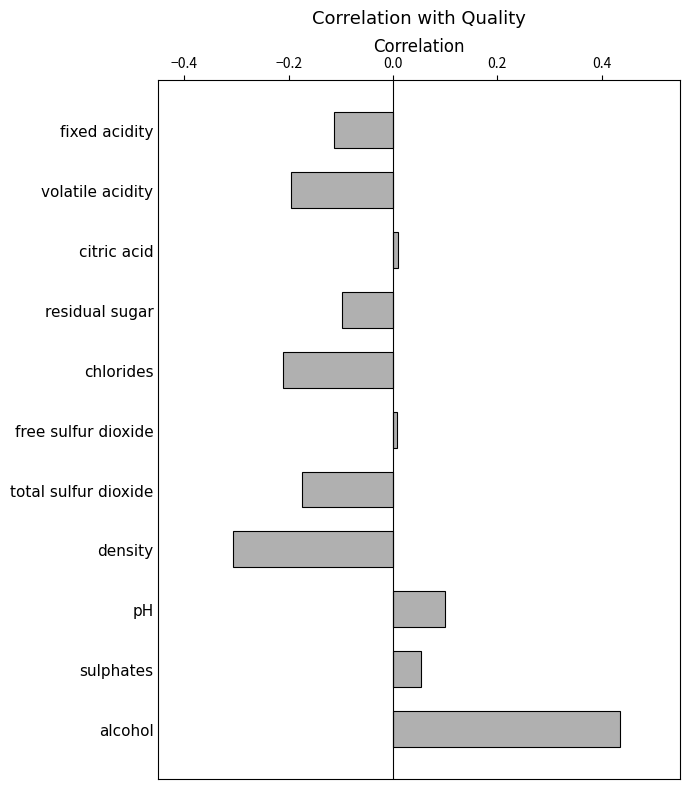

The value at alcohol is 0.7. True or false?

False